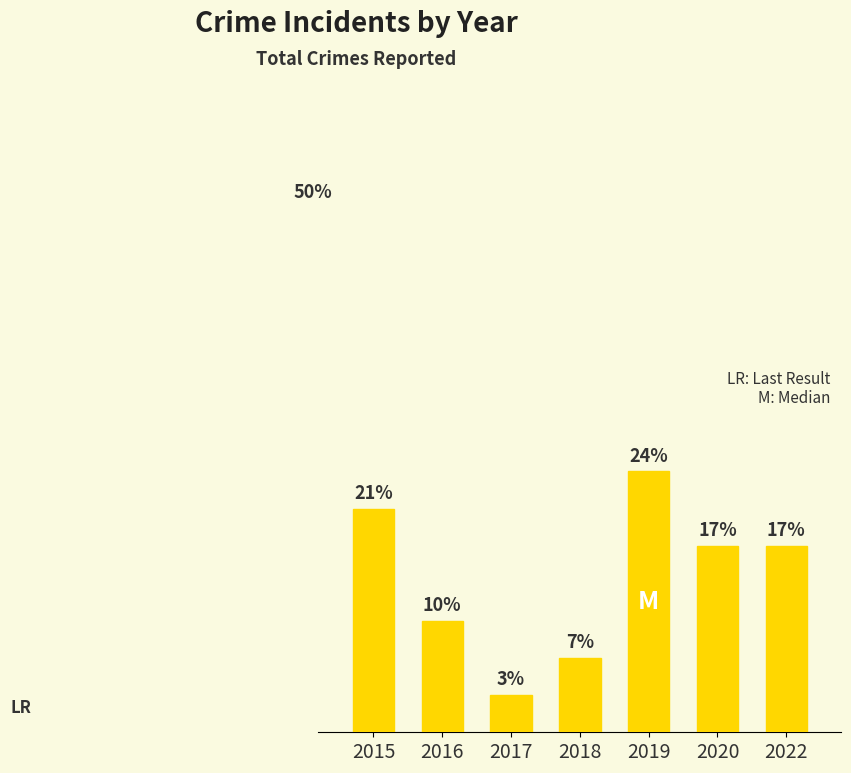

Does the chart contain any negative values?

No